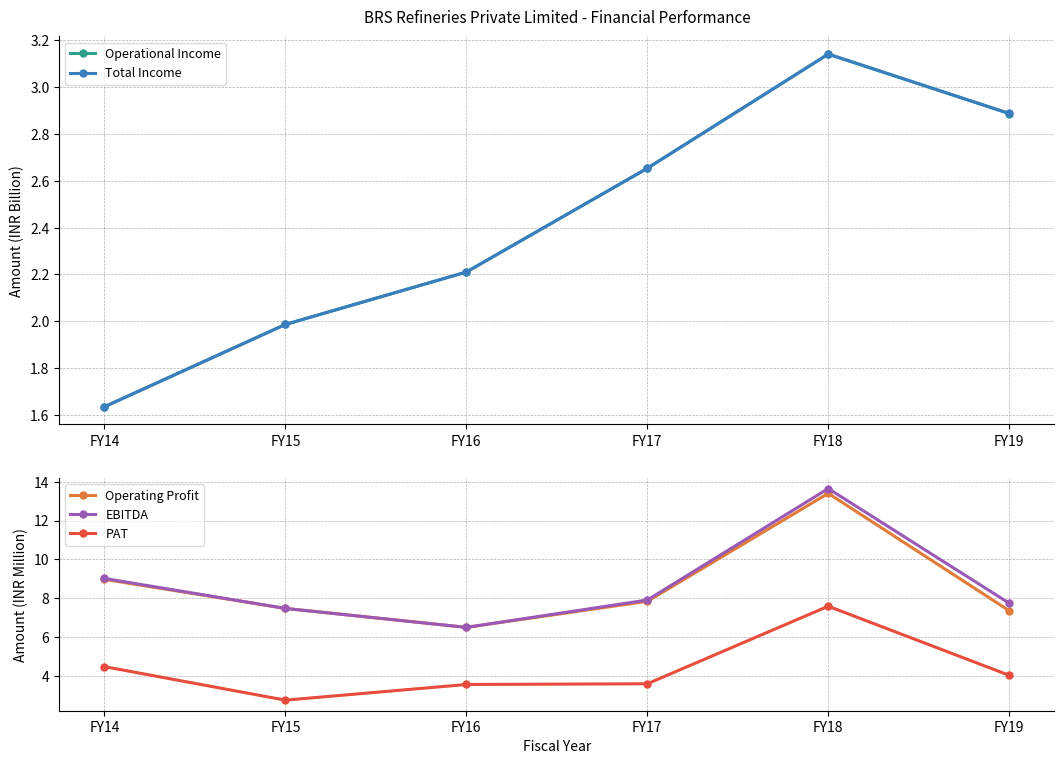

Rank the series by their maximum value, from lowest to highest.

Operational Income, Total Income, PAT, Operating Profit, EBITDA